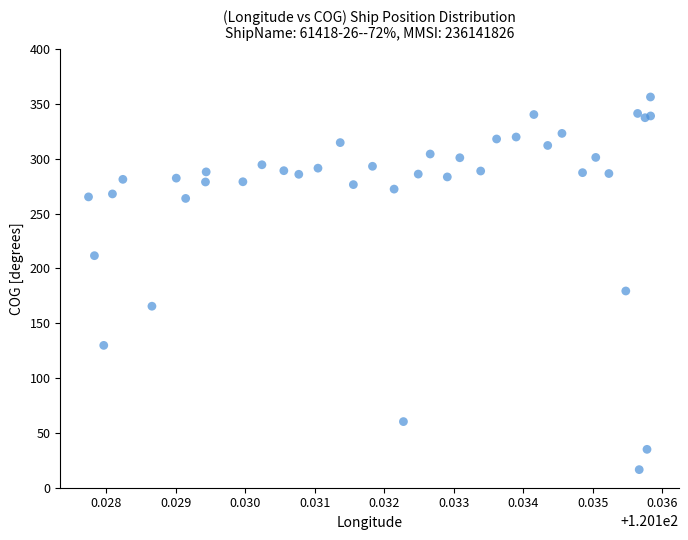

What Y value in the scatter plot is closest to 186?

179.4